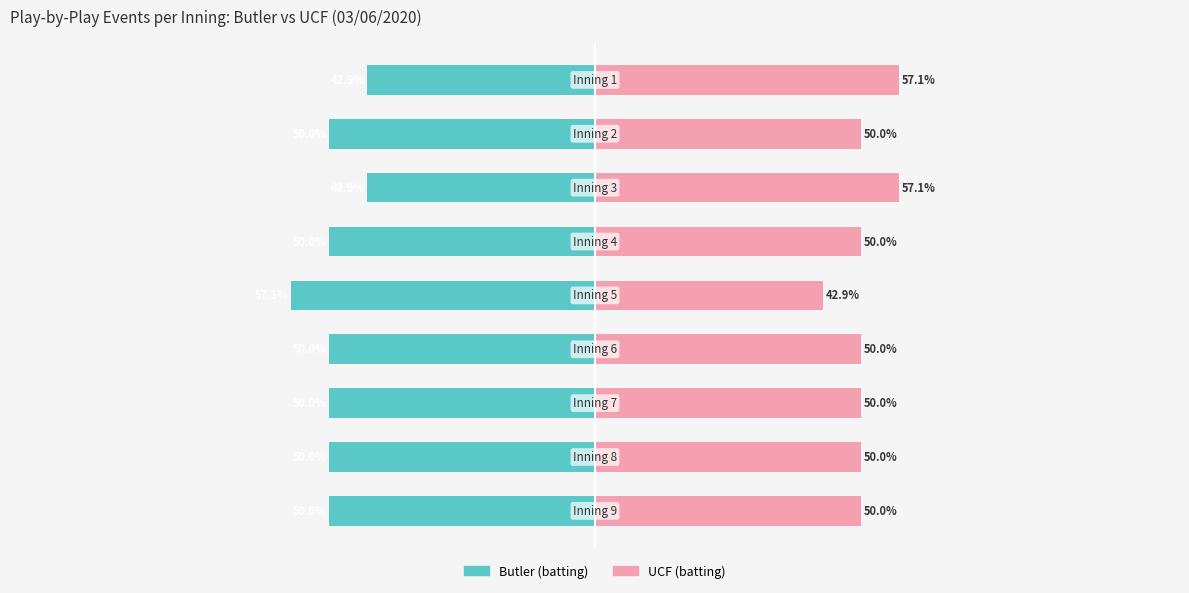

Reading left to right, list all the values displayed in this chart.

Butler: 0=-42.9	1=-50.0	2=-42.9	3=-50.0	4=-57.1	5=-50.0	6=-50.0	7=-50.0	8=-50.0
UCF: 0=57.1	1=50.0	2=57.1	3=50.0	4=42.9	5=50.0	6=50.0	7=50.0	8=50.0